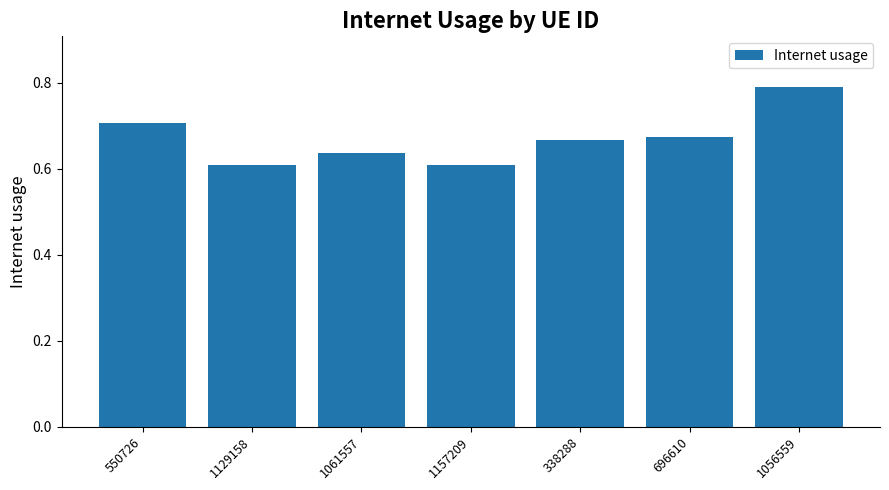

What position from the left is 1056559?

7